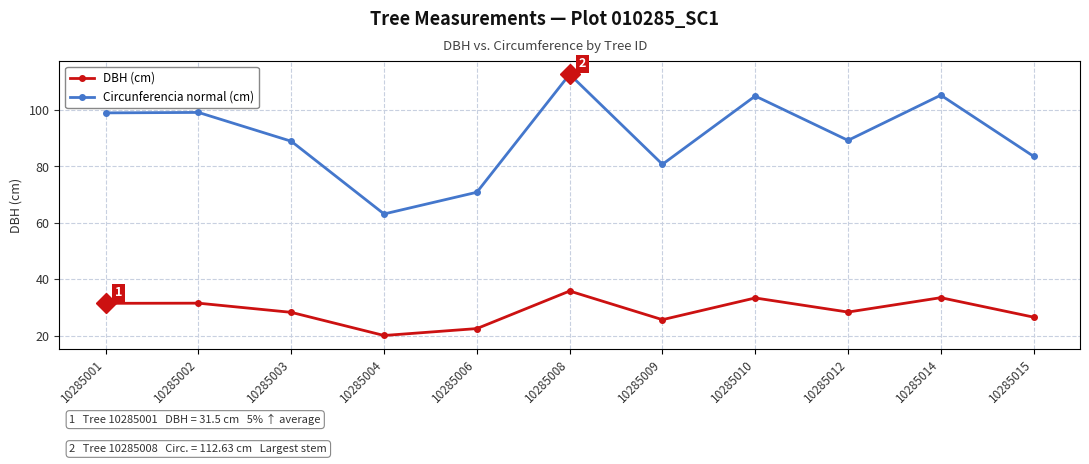

The value of DBH (cm) at 10285014 is 33.5. True or false?

True